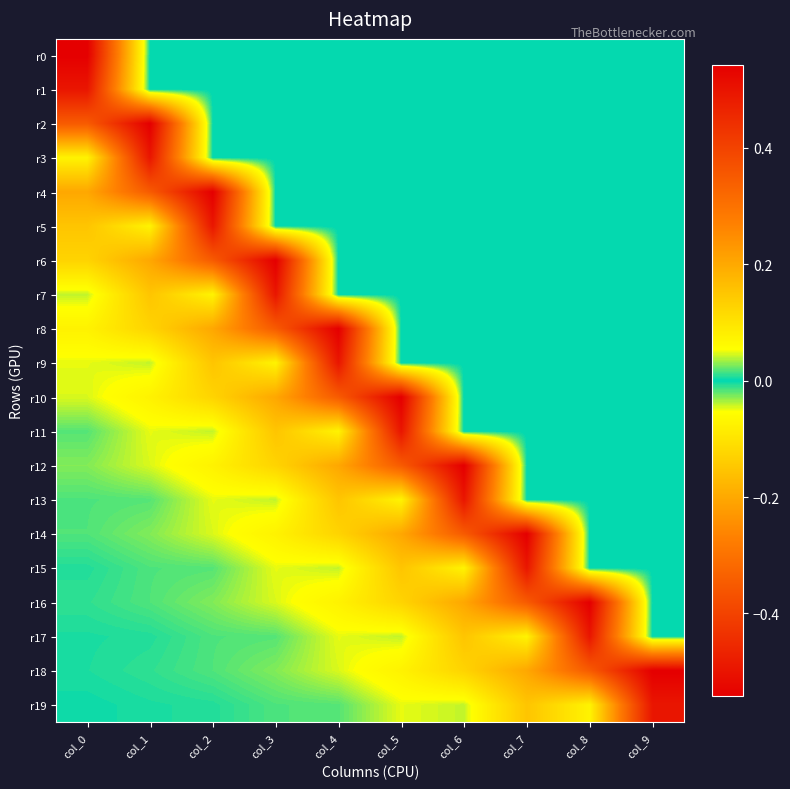

How many data points does each series have?

10